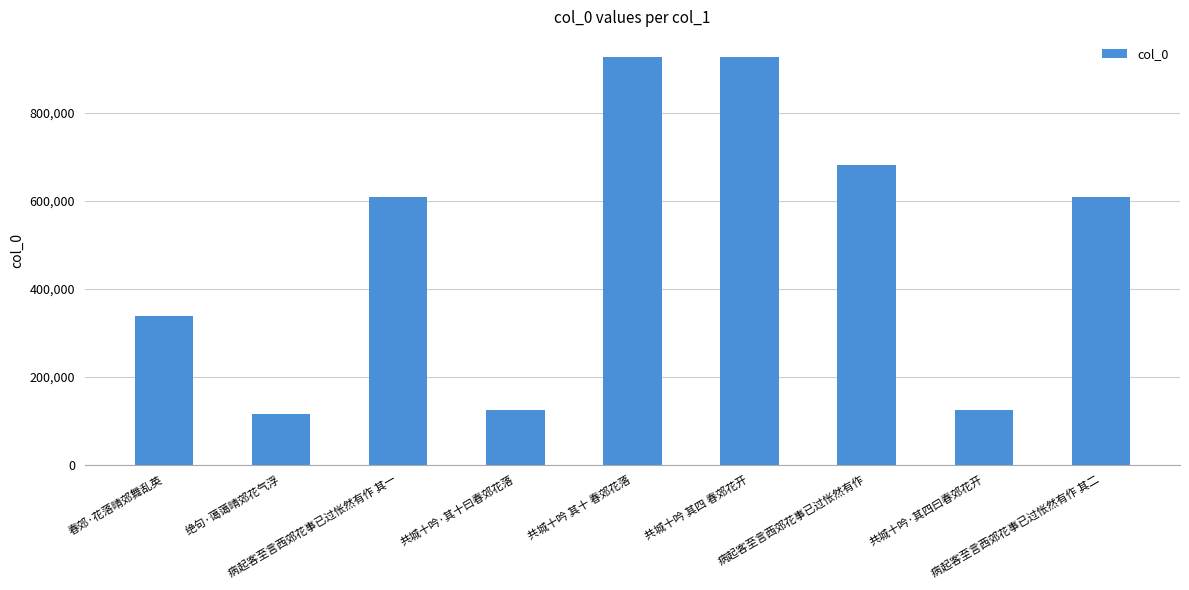

What is the value of the 4th bar from the left?

125824